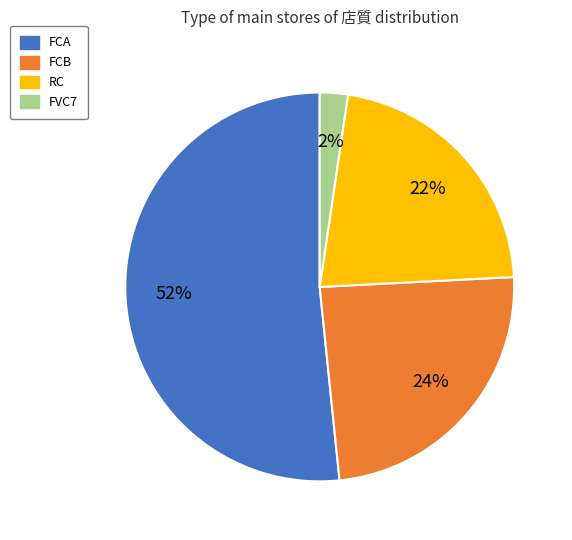

Does RC represent more than half of the total?

No